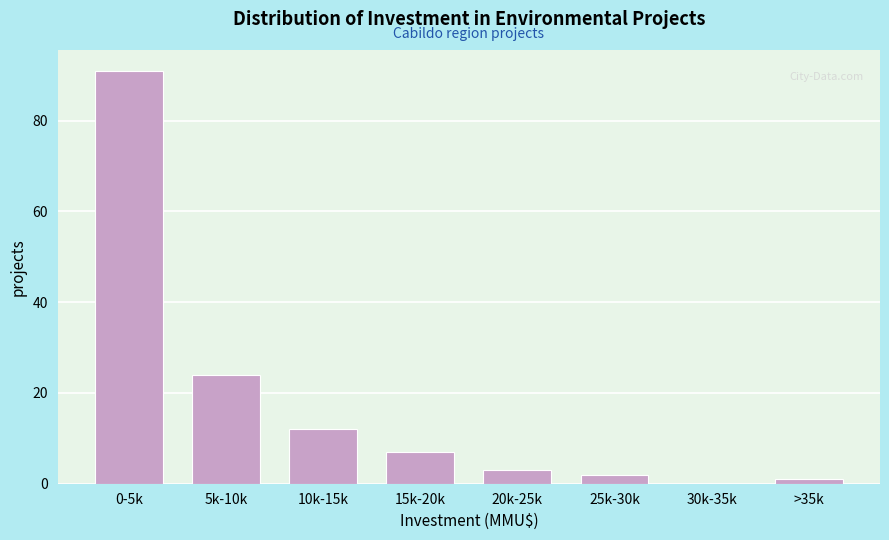

Reading left to right, extract all data points from this chart.

0-5k=91	5k-10k=24	10k-15k=12	15k-20k=7	20k-25k=3	25k-30k=2	30k-35k=0	>35k=1